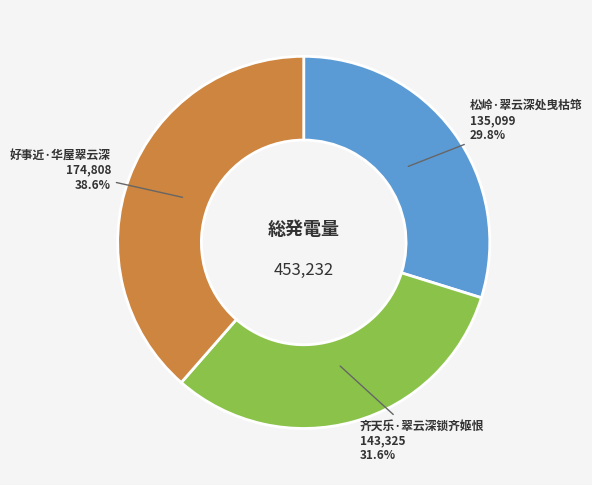

How many segments does this pie chart have?

3